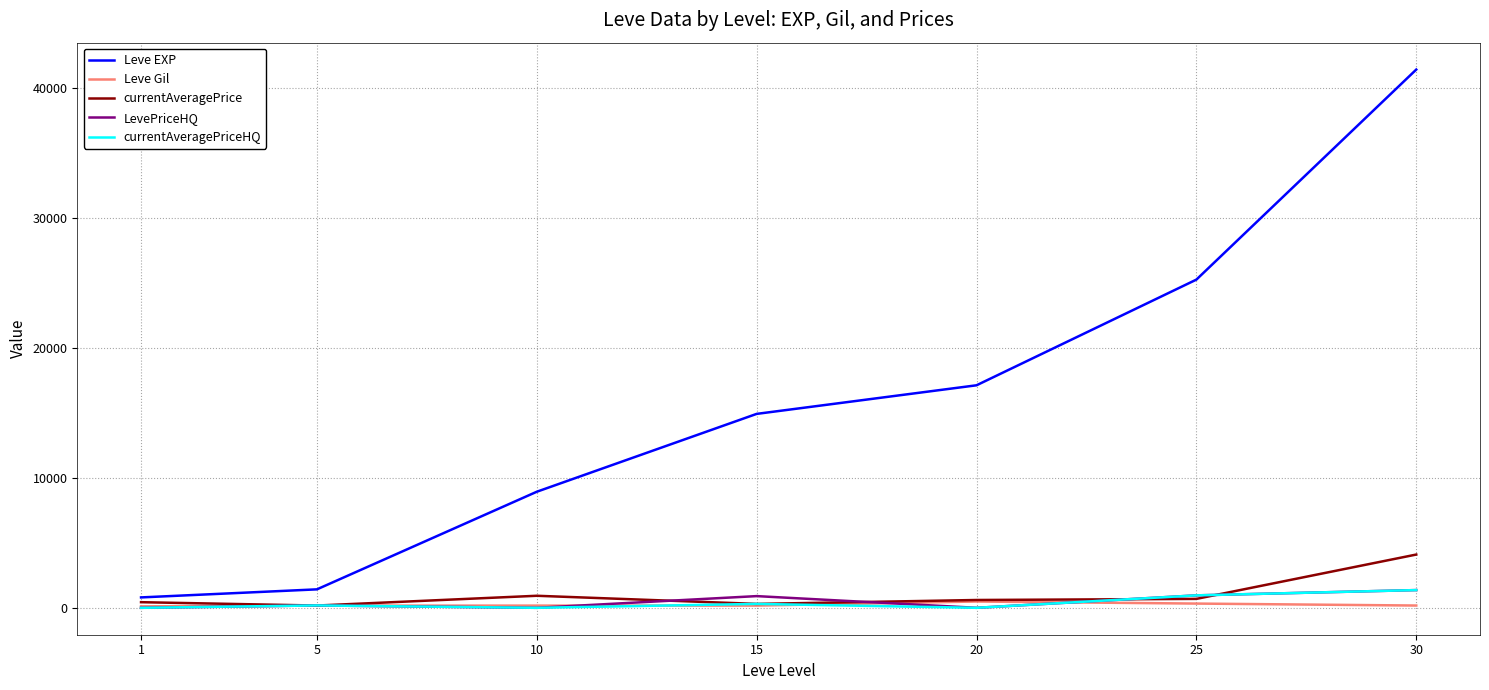

Which series changed the most between 15 and 30?

Leve EXP